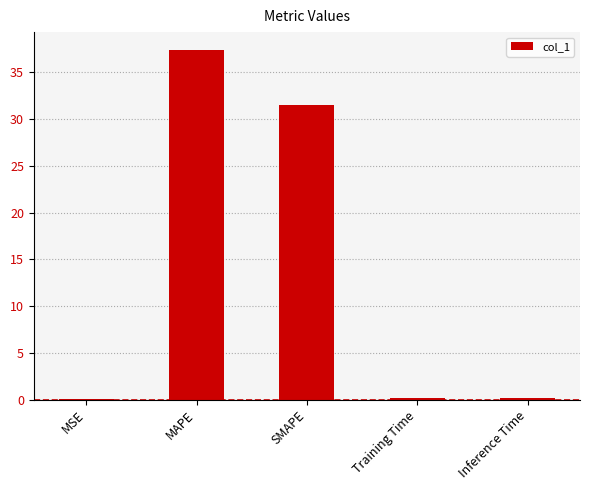

At which category does the chart reach its peak across all series?

MAPE